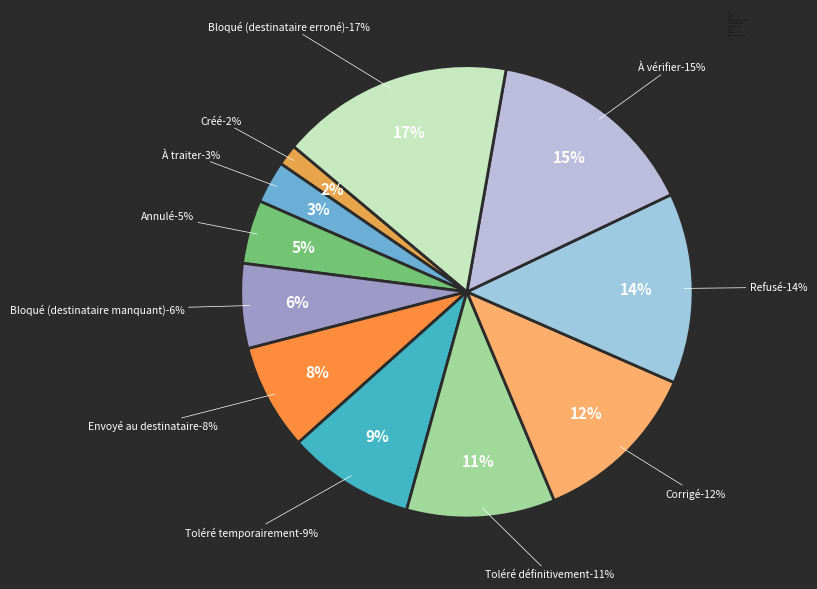

Is there a majority slice in this chart?

No